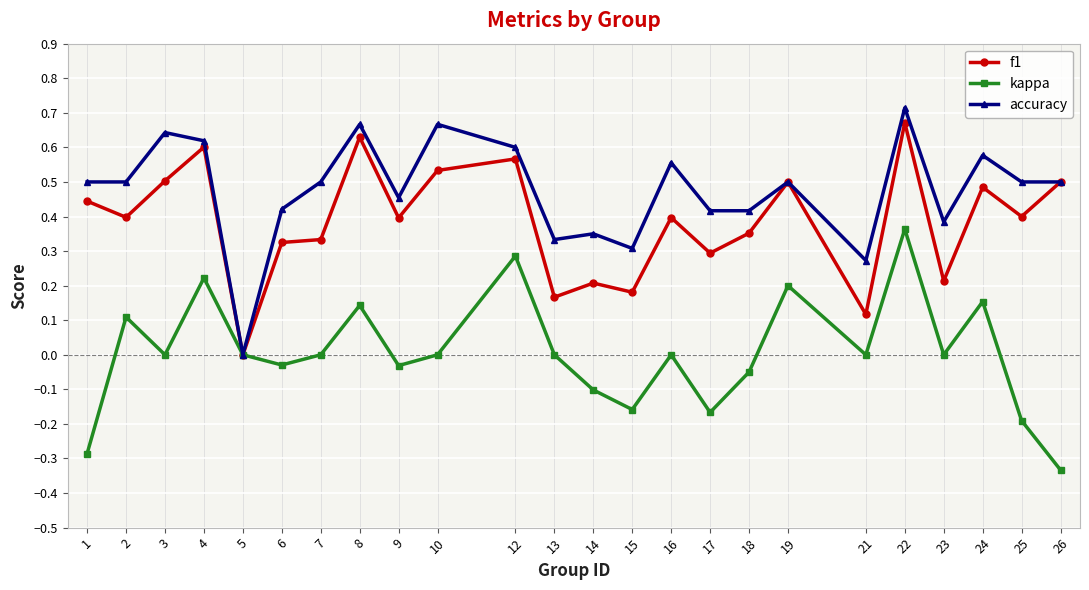

What is the sum of all f1 values?

9.2